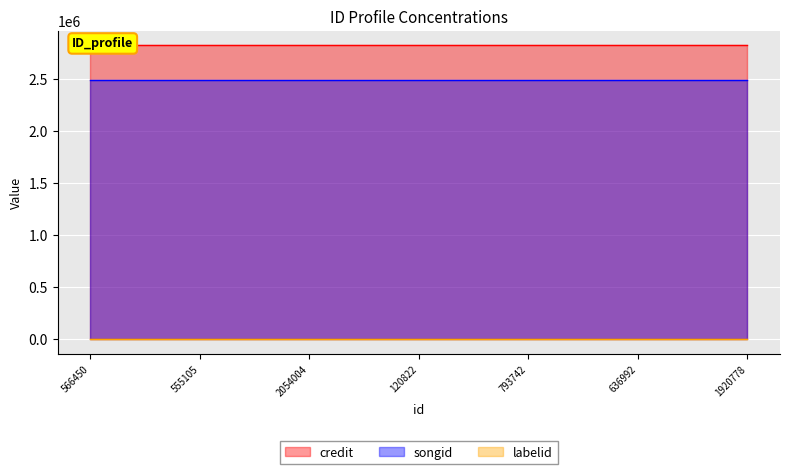

The value of labelid at 636992 is 782. True or false?

True